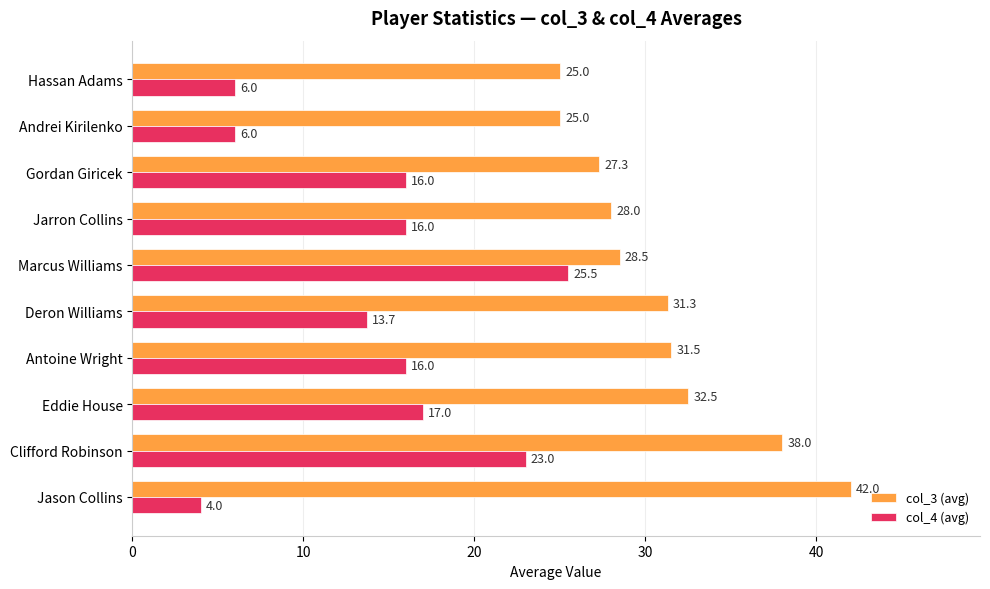

What is the approximate value of col_3 (avg) at Gordan Giricek?

27.3